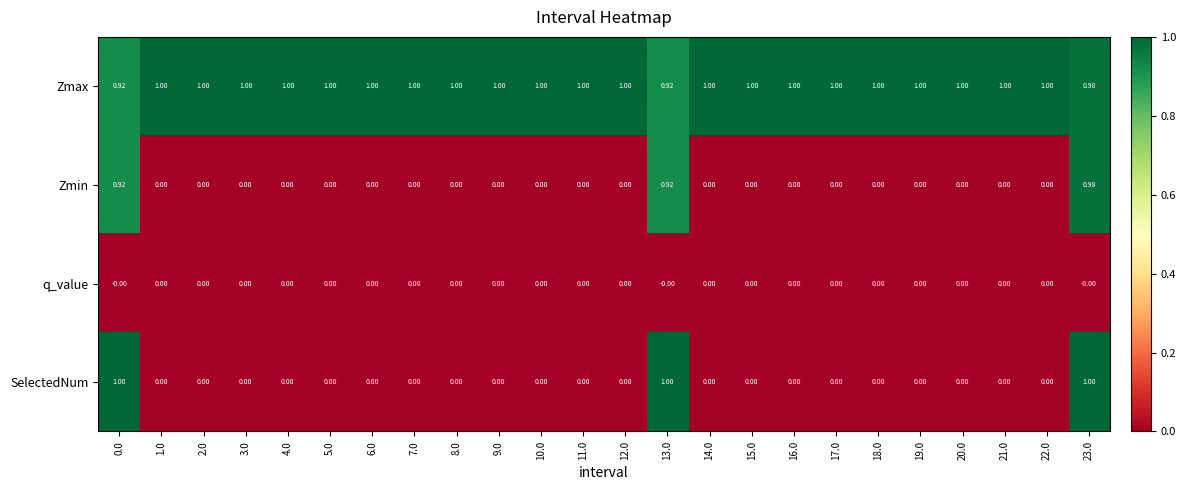

How many data points does each series have?

24